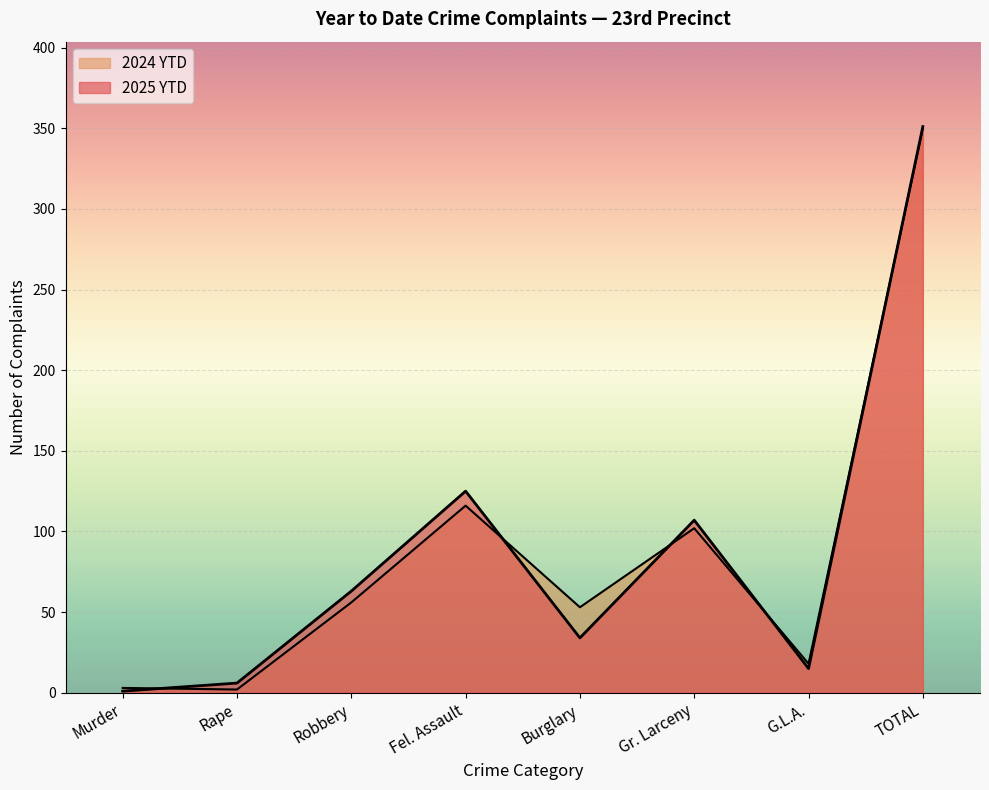

Is it true that 2024 YTD equals 31 at G.L.A.?

False